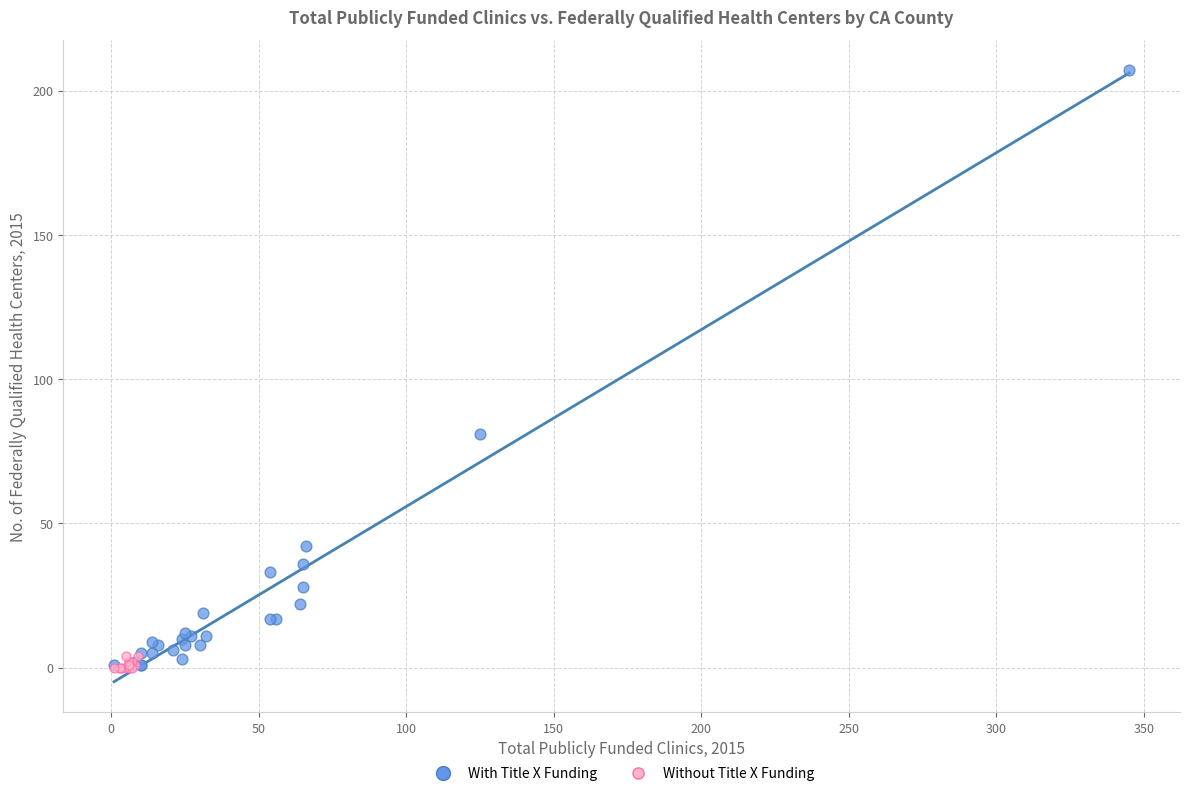

Which series contains the highest Y value?

With Title X Funding